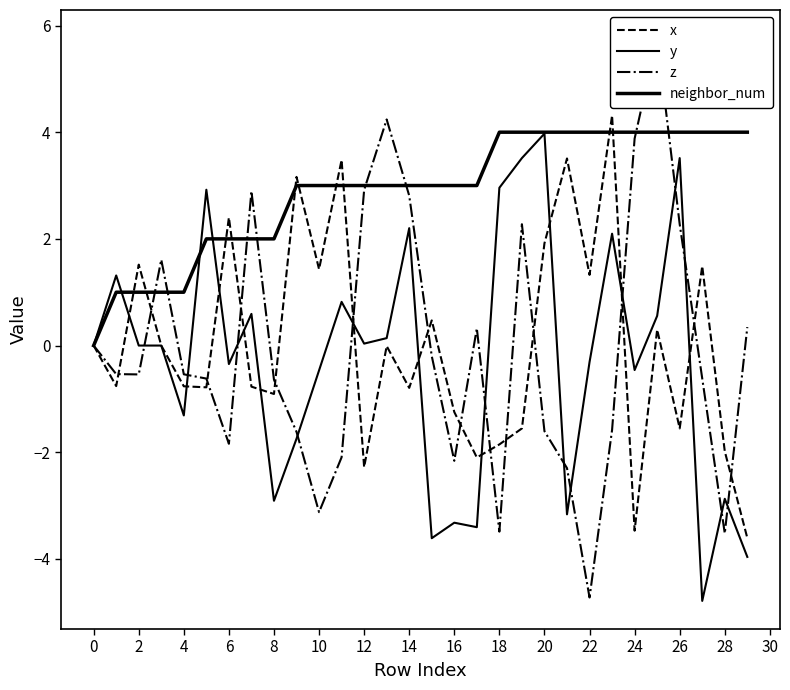

Which category has the highest value in the y series?

20